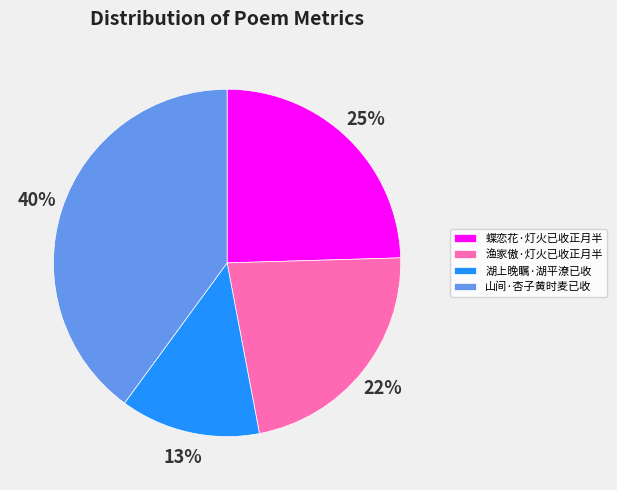

To the nearest percent, what is the difference between the 湖上晚瞩·湖平潦已收 and 山间·杏子黄时麦已收 slice percentages?

27%